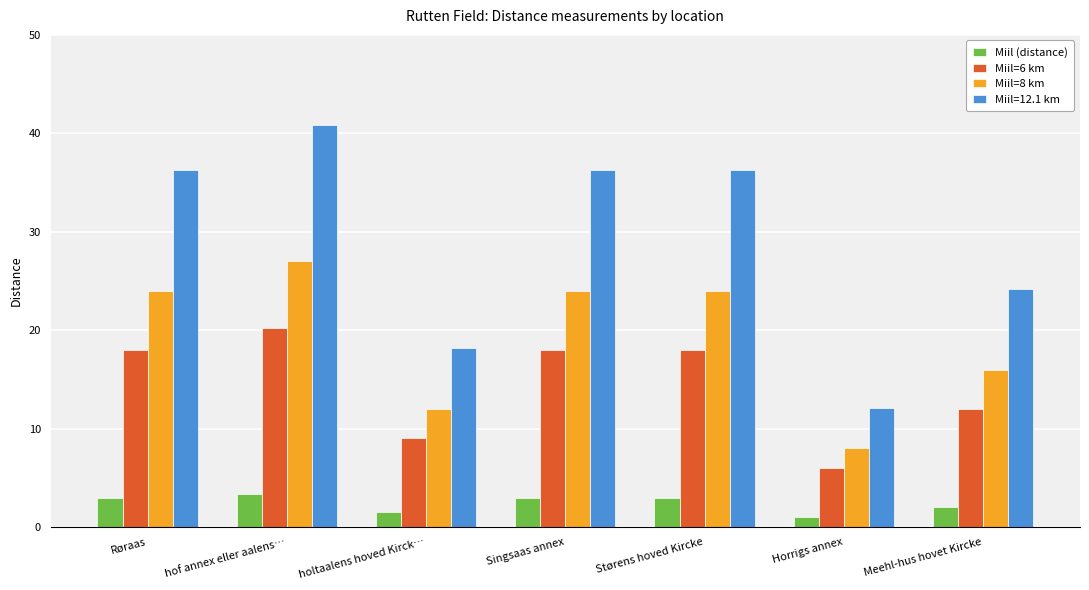

What is the smallest value displayed?

1.0